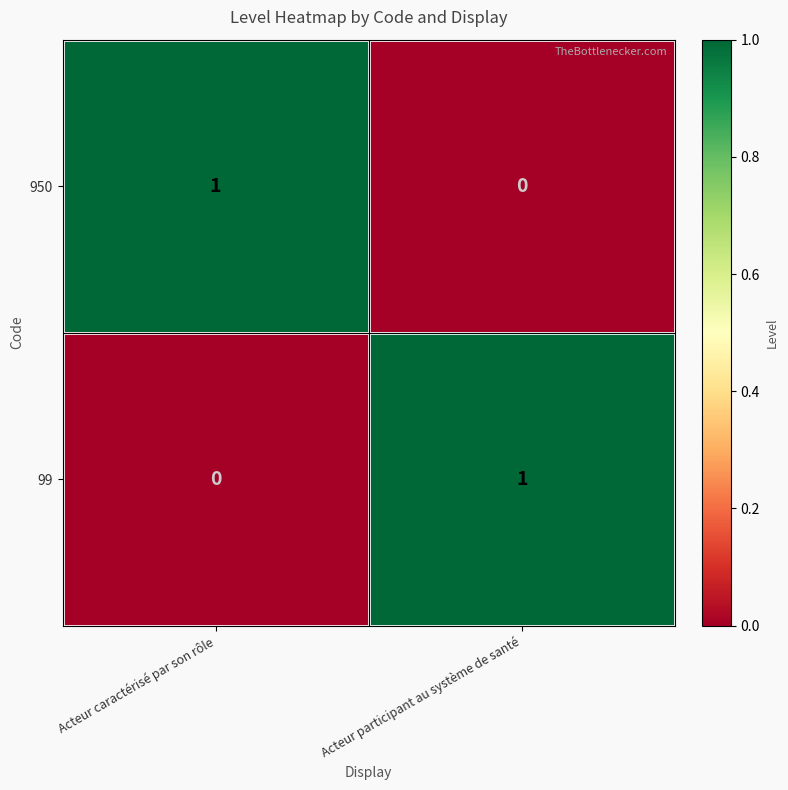

Is it true that 950 equals 0 at Acteur participant au système de santé?

True